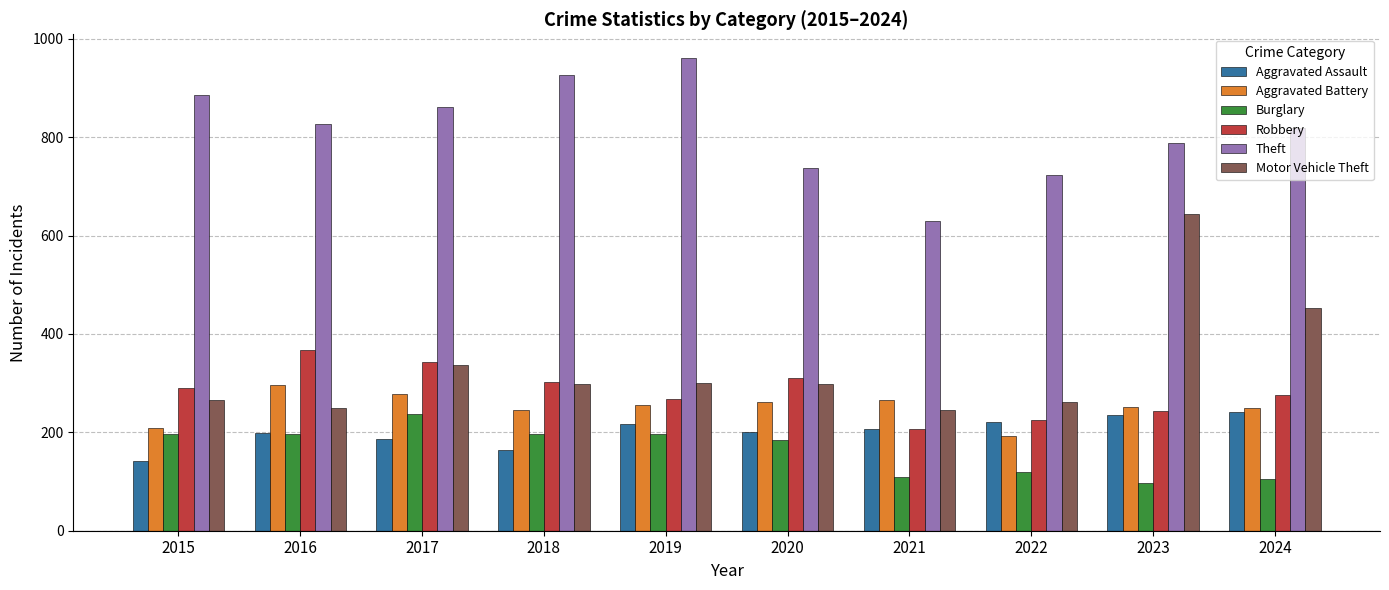

What is the value of the Theft bar at the 8th from the left?

724